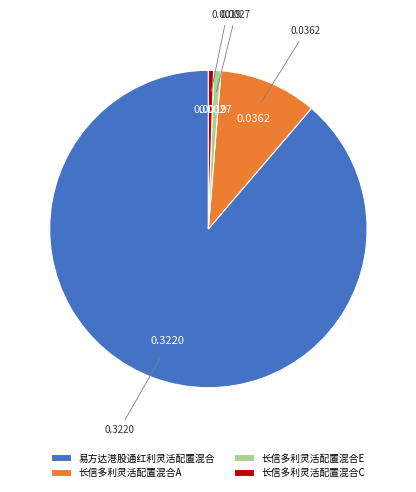

Count the number of slices in the pie.

4